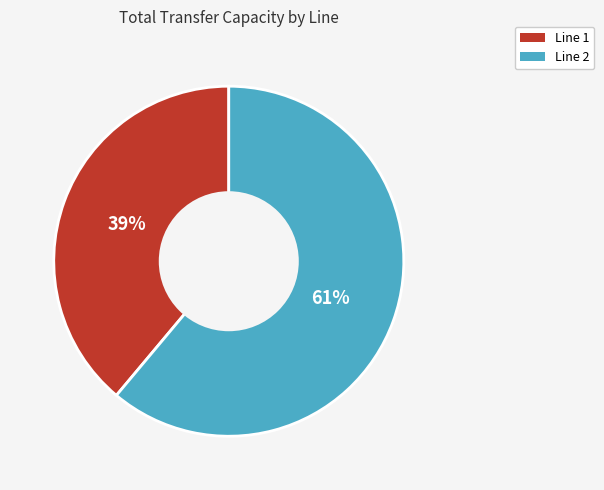

Which has a higher value, Line 1 or Line 2?

Line 2